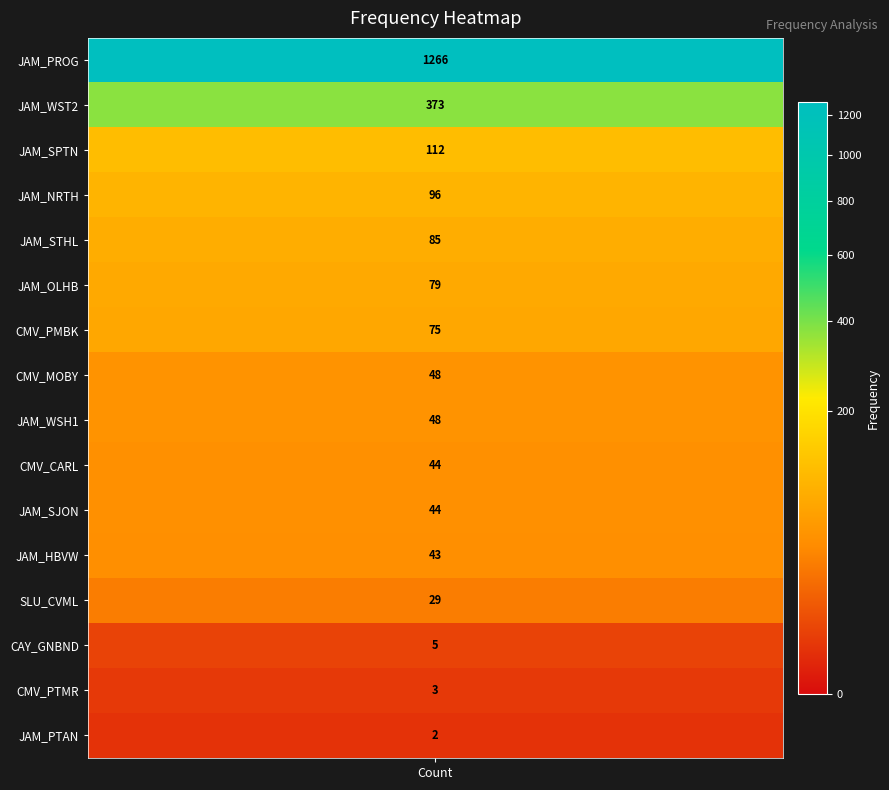

What is the sum of all values?

2352